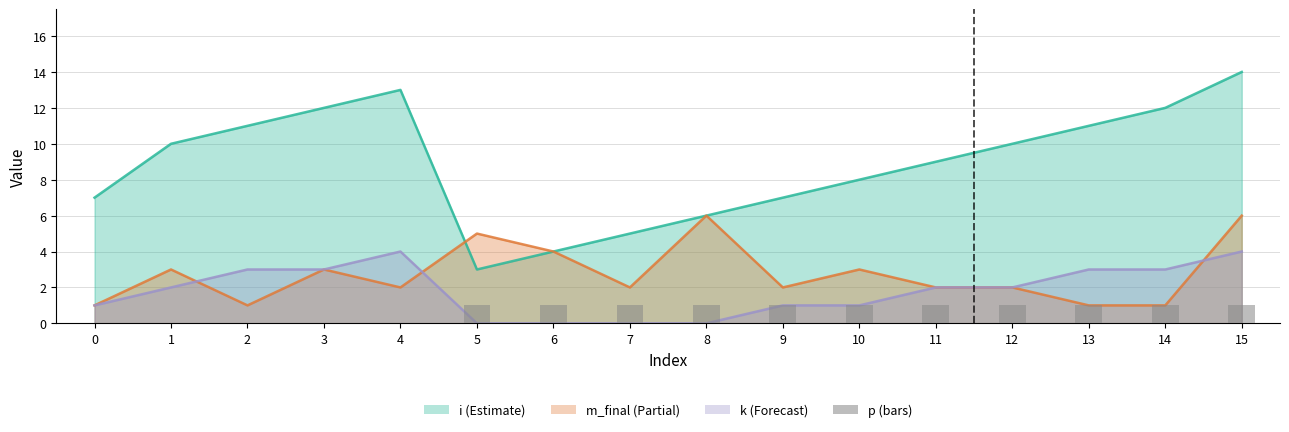

True or false: the data shows 0 at 9.

False